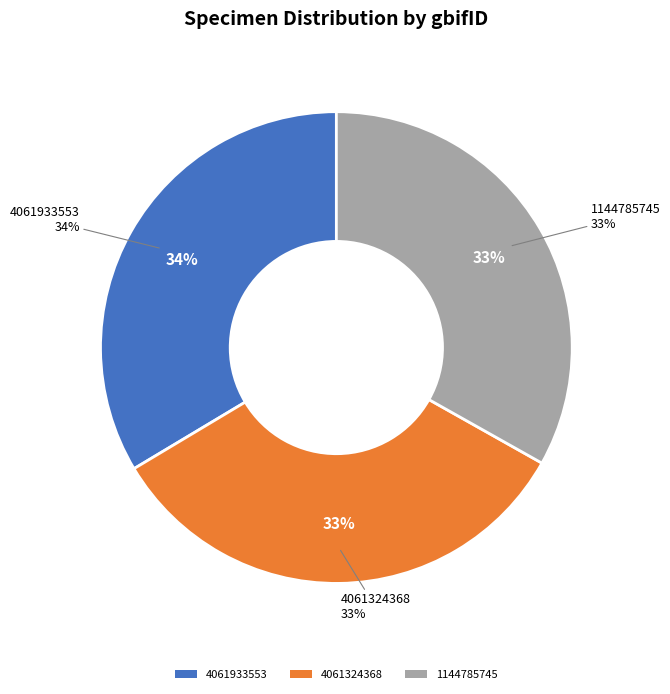

What is the ratio of the value at 1144785745 to the value at 4061933553?

1.0